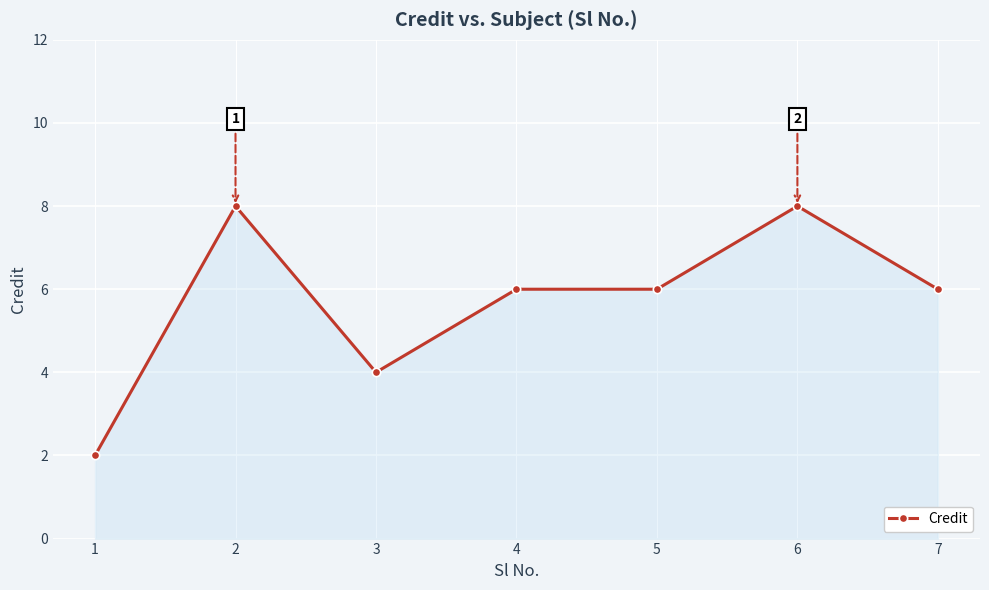

At which category does the data reach its first local valley?

3